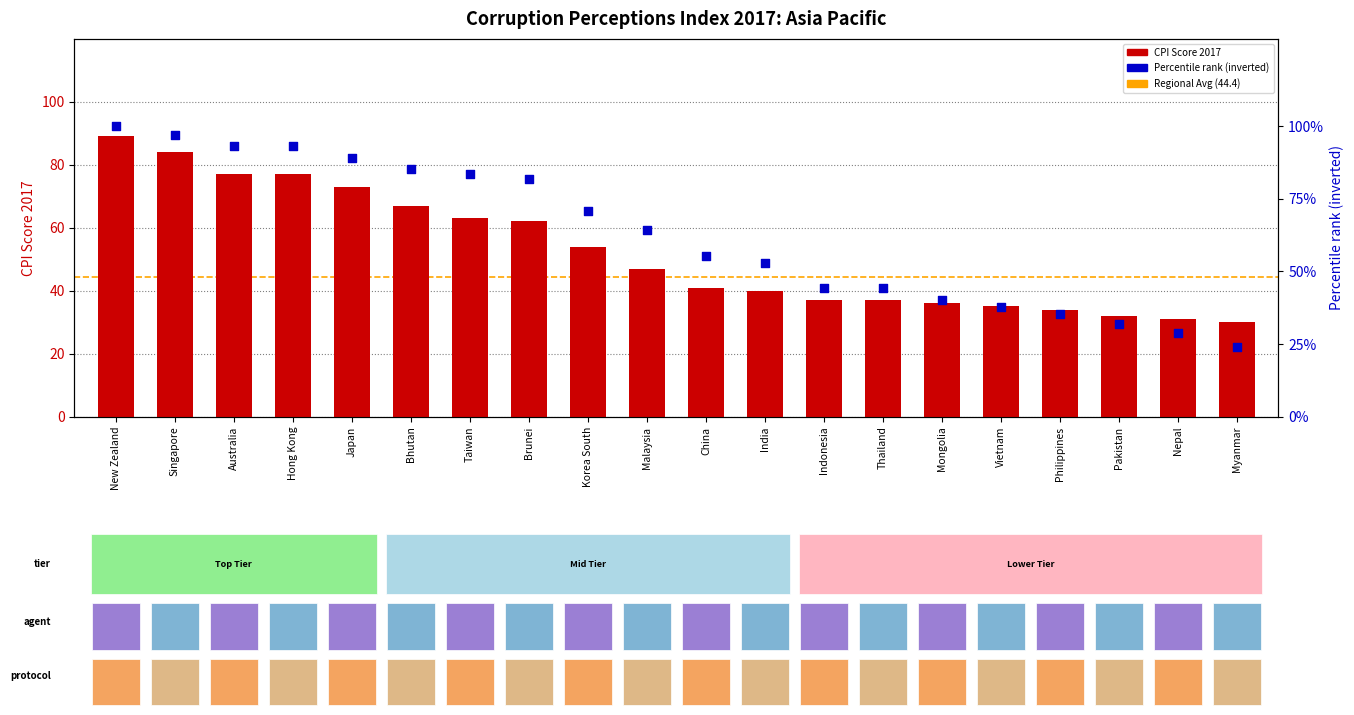

What is the total value across all series at India?

92.9